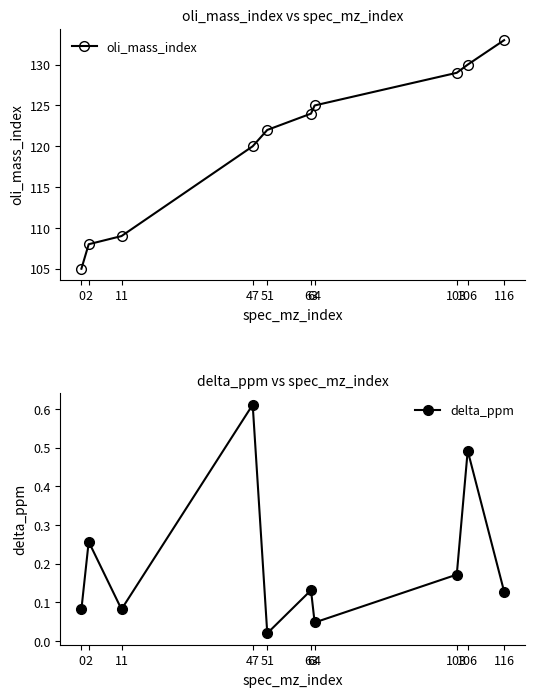

What are all the series names shown in the legend?

oli_mass_index, delta_ppm